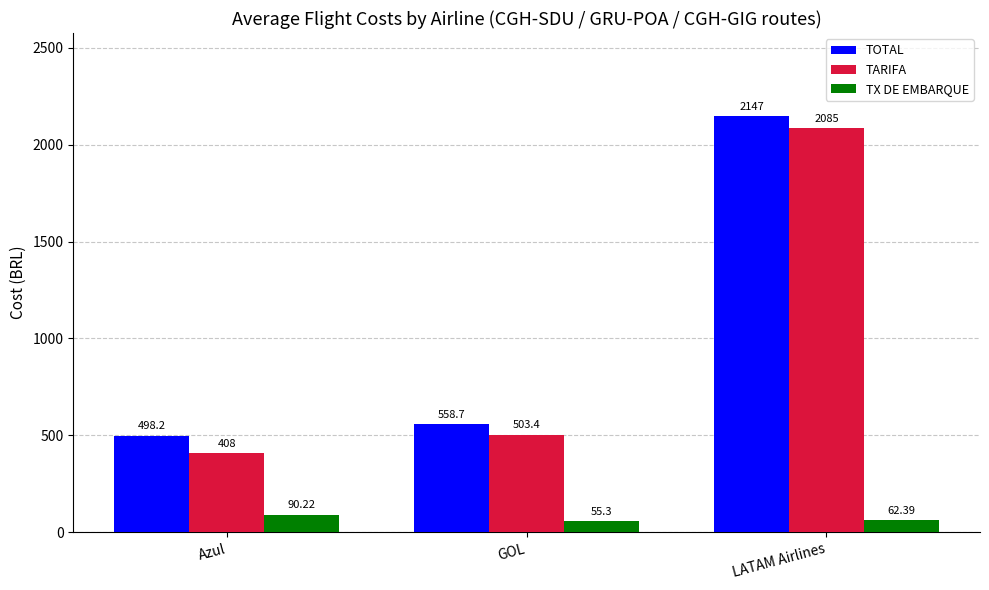

What is the average value of the TX DE EMBARQUE series?

69.3